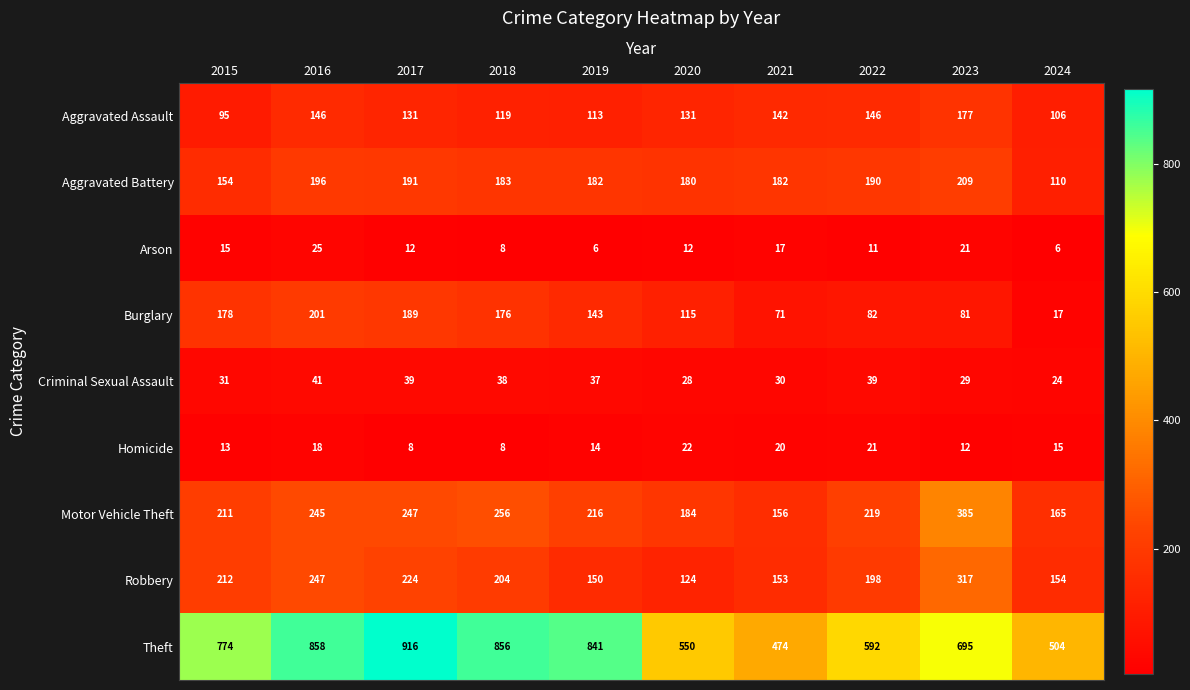

At which category is the sum across all series the highest?

2016